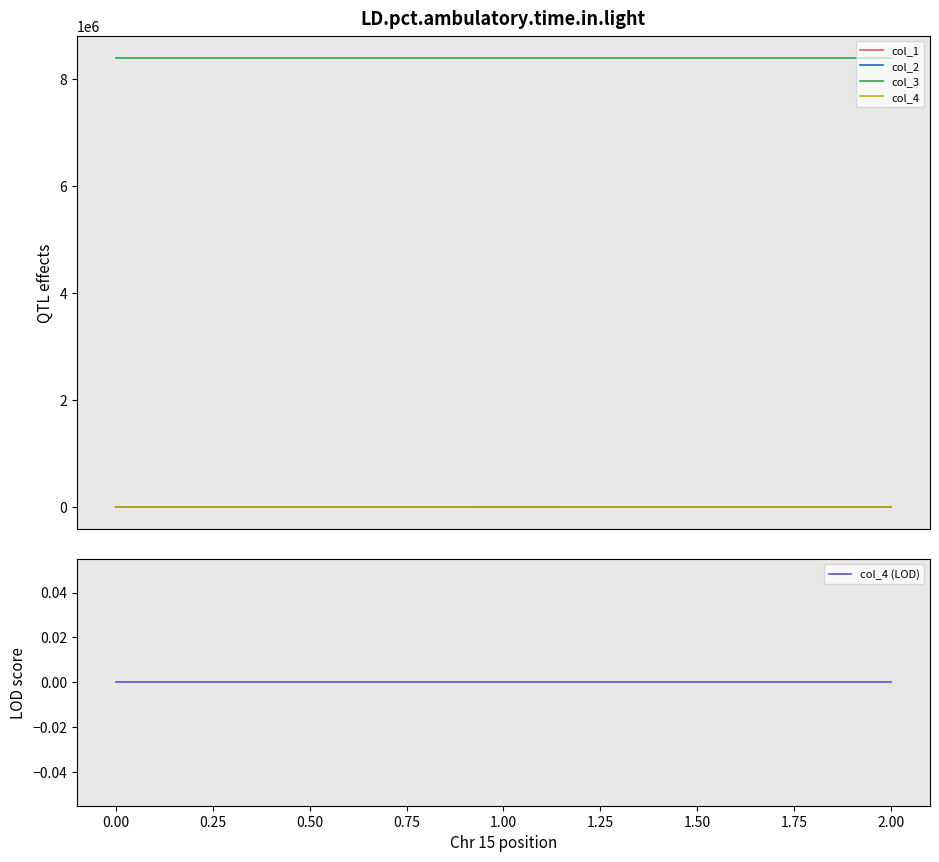

Reading left to right, what are all the values shown in this chart?

col_1: 0.0	893.7	351.0
col_2: 0.0	-0.1	0.2
col_3: 8388736.0	8388736.0	8388736.0
col_4: 0.0	0.0	0.0
col_4 (LOD): 0.0	0.0	0.0